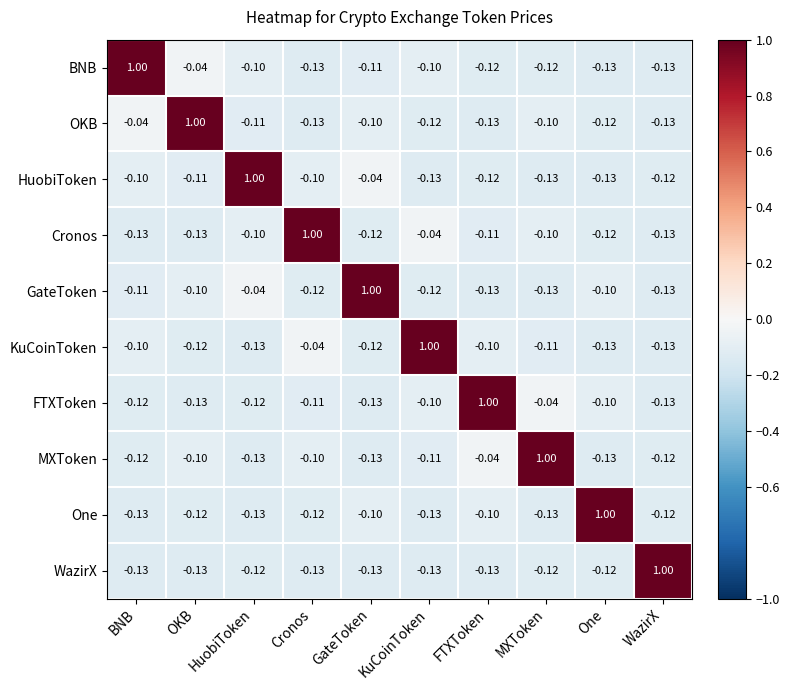

At which label does WazirX first exceed 0?

WazirX